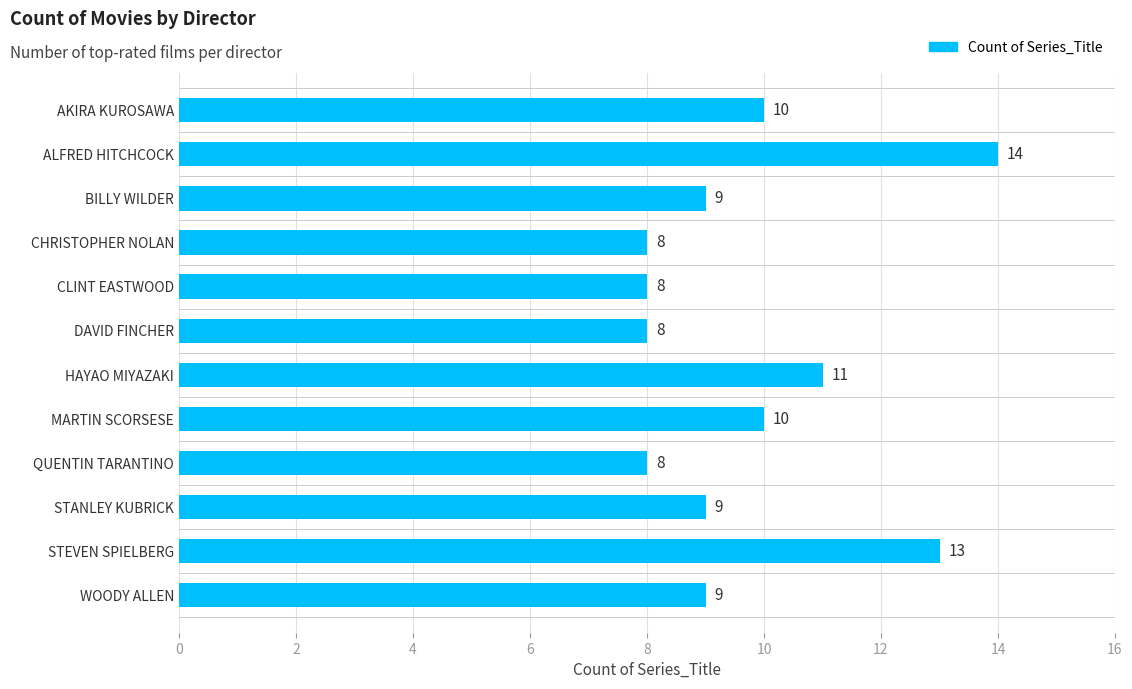

Is it true that the value at AKIRA KUROSAWA is 10?

True